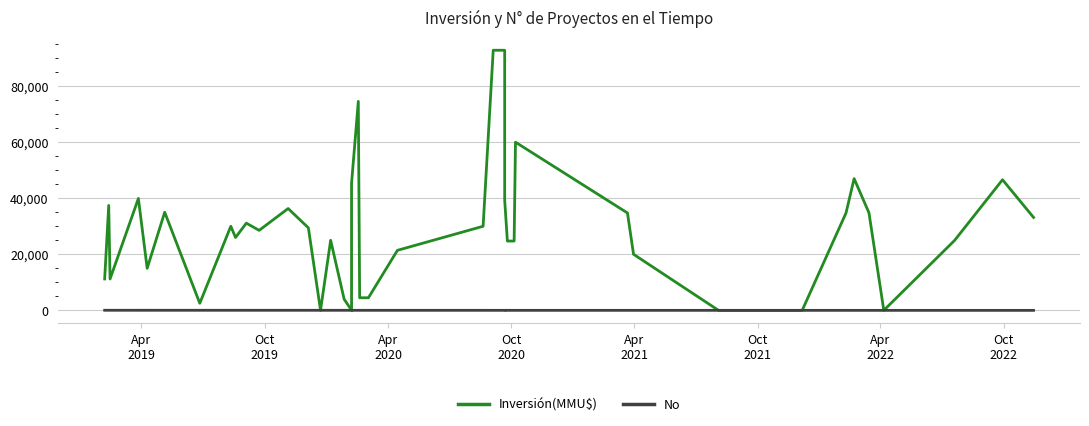

Rank the series by their maximum value, from highest to lowest.

Inversión(MMU$), No